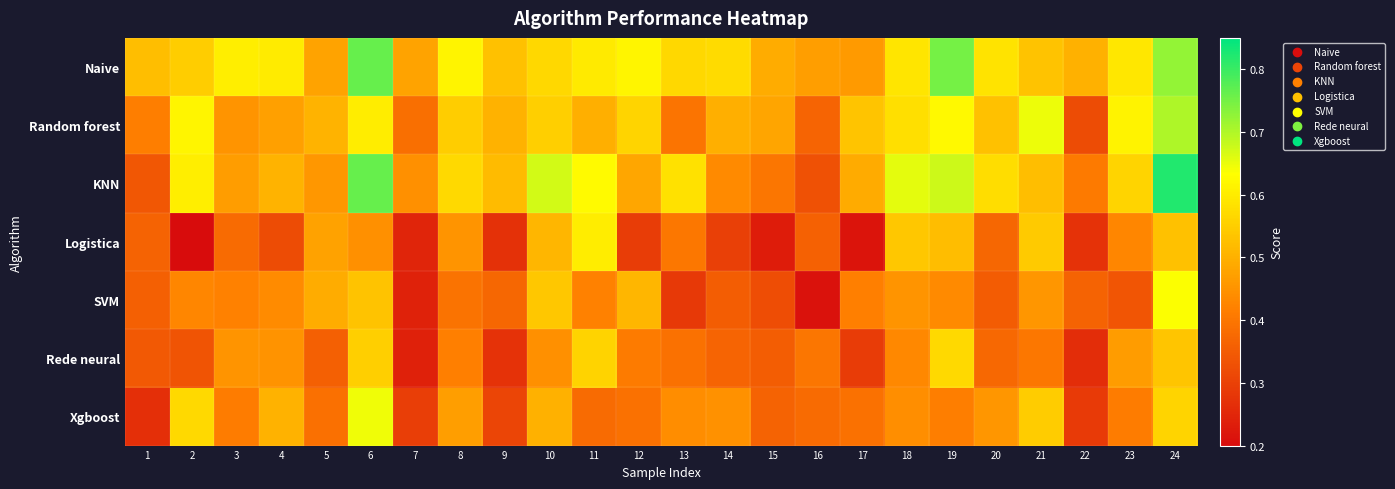

Reading right to left, list all the values displayed in this chart.

Naive: 24=0.7	23=0.6	22=0.5	21=0.5	20=0.6	19=0.8	18=0.6	17=0.5	16=0.5	15=0.5	14=0.6	13=0.6	12=0.6	11=0.6	10=0.6	9=0.5	8=0.6	7=0.5	6=0.8	5=0.5	4=0.6	3=0.6	2=0.5	1=0.5
Random forest: 24=0.7	23=0.6	22=0.3	21=0.6	20=0.5	19=0.6	18=0.6	17=0.5	16=0.4	15=0.5	14=0.5	13=0.4	12=0.6	11=0.5	10=0.6	9=0.5	8=0.5	7=0.4	6=0.6	5=0.5	4=0.5	3=0.5	2=0.6	1=0.4
KNN: 24=0.8	23=0.6	22=0.4	21=0.5	20=0.6	19=0.7	18=0.7	17=0.5	16=0.3	15=0.4	14=0.4	13=0.6	12=0.5	11=0.6	10=0.7	9=0.5	8=0.6	7=0.4	6=0.8	5=0.5	4=0.5	3=0.5	2=0.6	1=0.3
Logistica: 24=0.5	23=0.4	22=0.3	21=0.5	20=0.4	19=0.5	18=0.5	17=0.2	16=0.4	15=0.2	14=0.3	13=0.4	12=0.3	11=0.6	10=0.5	9=0.3	8=0.5	7=0.2	6=0.4	5=0.5	4=0.3	3=0.4	2=0.2	1=0.4
SVM: 24=0.6	23=0.3	22=0.4	21=0.5	20=0.4	19=0.4	18=0.5	17=0.4	16=0.2	15=0.3	14=0.4	13=0.3	12=0.5	11=0.4	10=0.5	9=0.4	8=0.4	7=0.2	6=0.5	5=0.5	4=0.4	3=0.4	2=0.4	1=0.4
Rede neural: 24=0.5	23=0.5	22=0.3	21=0.4	20=0.4	19=0.6	18=0.4	17=0.3	16=0.4	15=0.4	14=0.4	13=0.4	12=0.4	11=0.6	10=0.4	9=0.3	8=0.4	7=0.2	6=0.6	5=0.4	4=0.5	3=0.5	2=0.3	1=0.3
Xgboost: 24=0.6	23=0.4	22=0.3	21=0.5	20=0.5	19=0.4	18=0.4	17=0.4	16=0.4	15=0.4	14=0.4	13=0.4	12=0.4	11=0.4	10=0.5	9=0.3	8=0.5	7=0.3	6=0.6	5=0.4	4=0.5	3=0.4	2=0.6	1=0.3